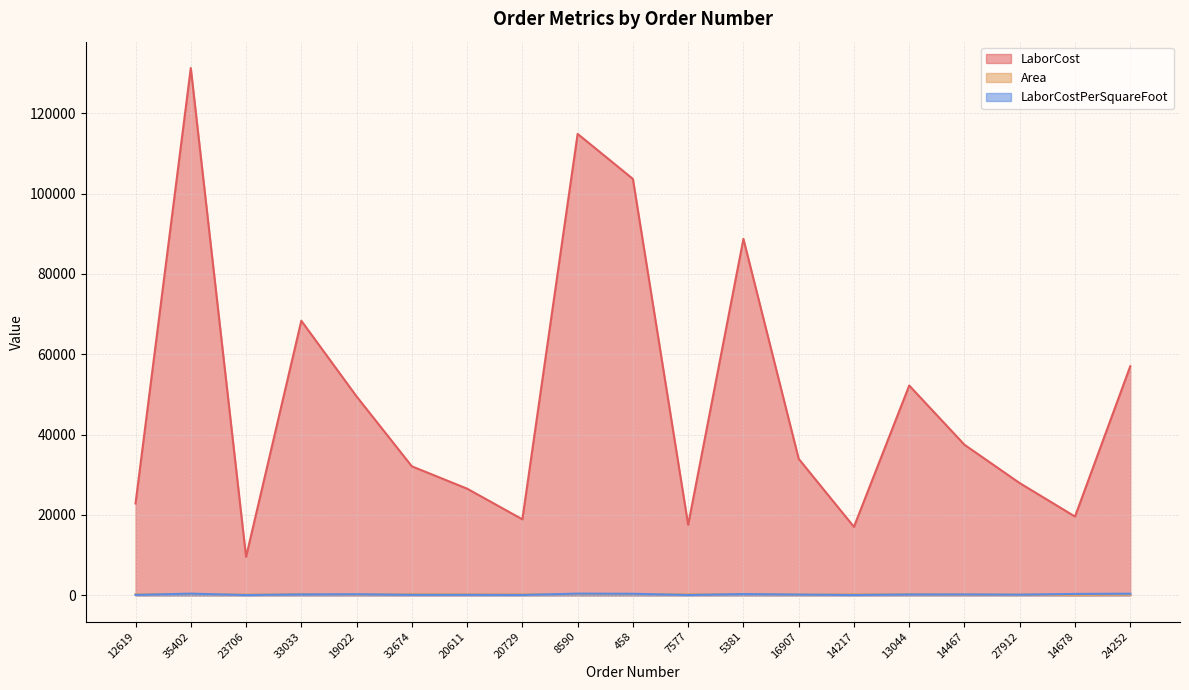

Which series has the largest total across all categories?

LaborCost